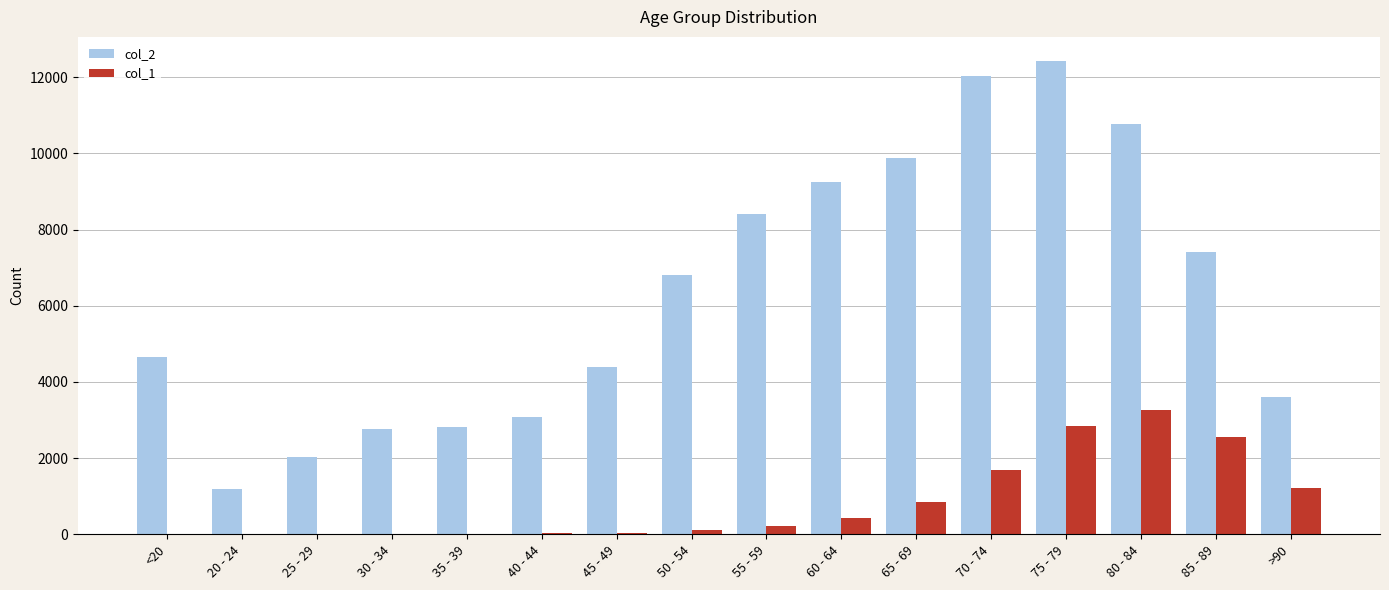

What is the average value of the col_1 series?

834